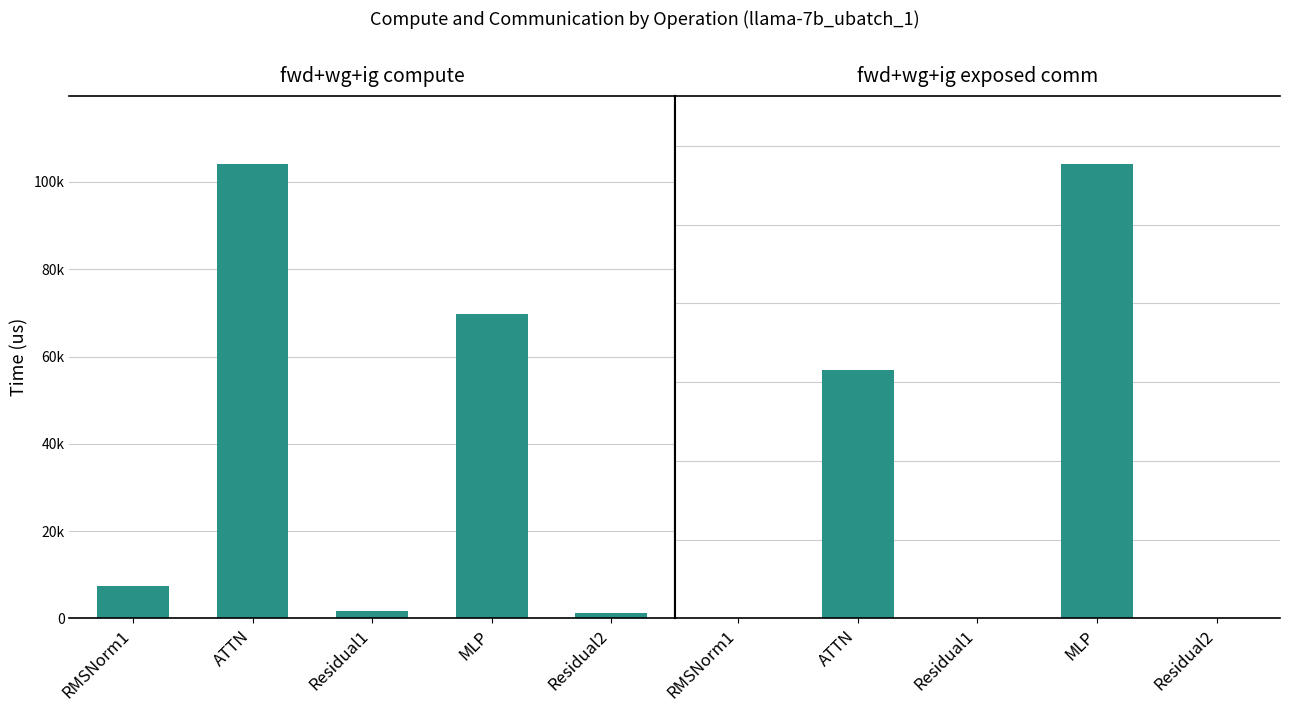

What is the label of the 5th bar from the left?

Residual2